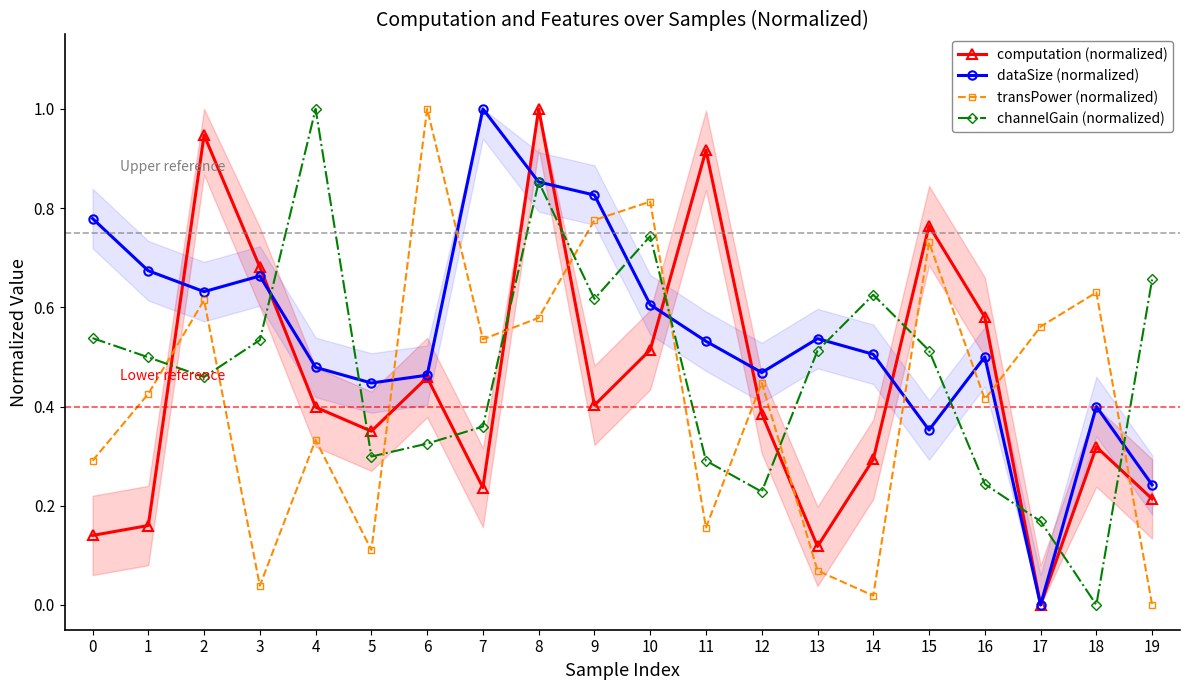

Which category has the lowest value in the computation (normalized) series?

17